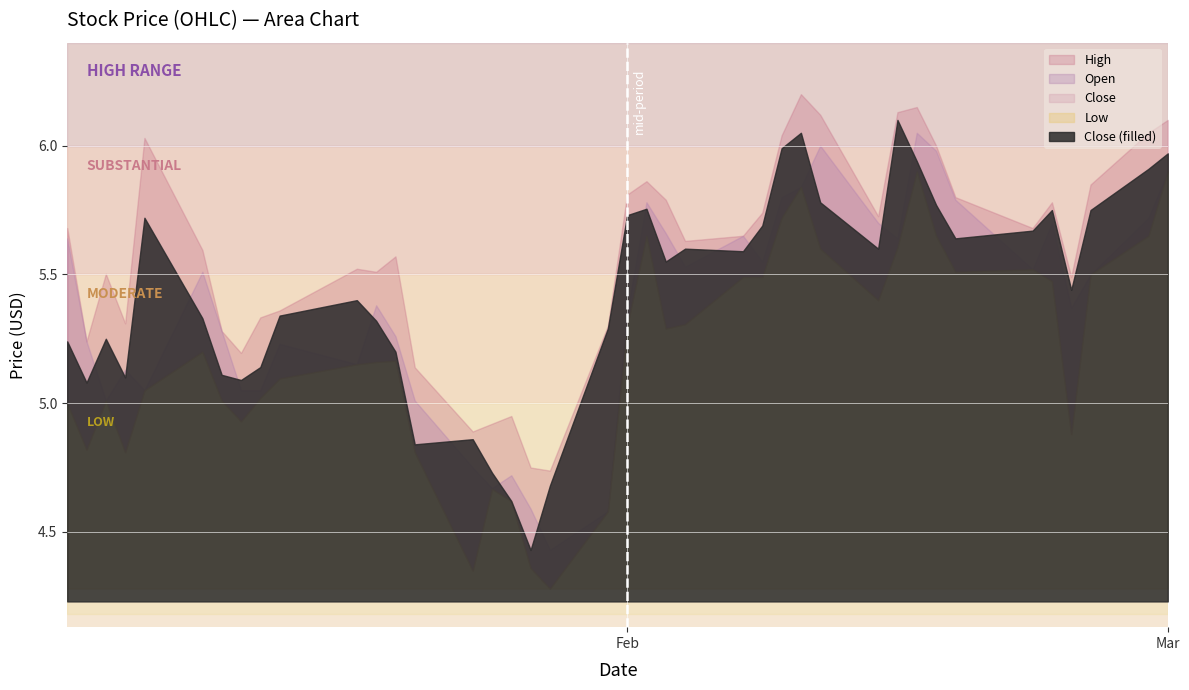

True or false: High and Low cross at least once.

False